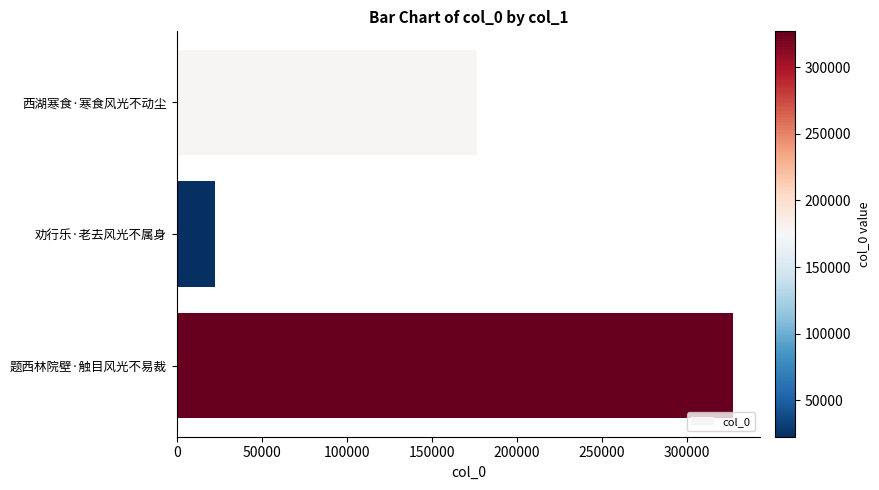

What is the minimum value shown in the chart?

22790